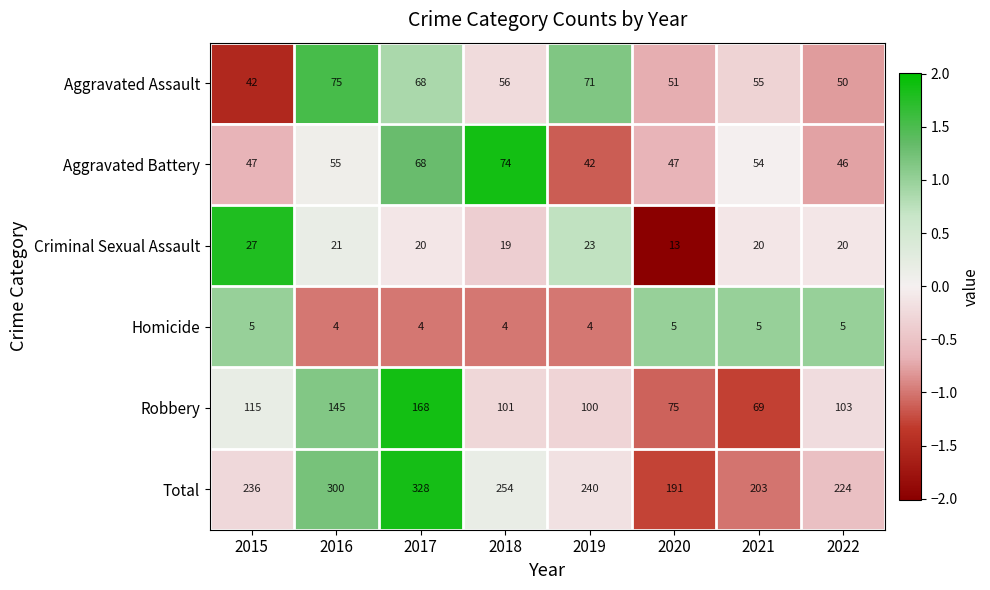

Which series has the largest range (max minus min)?

Total